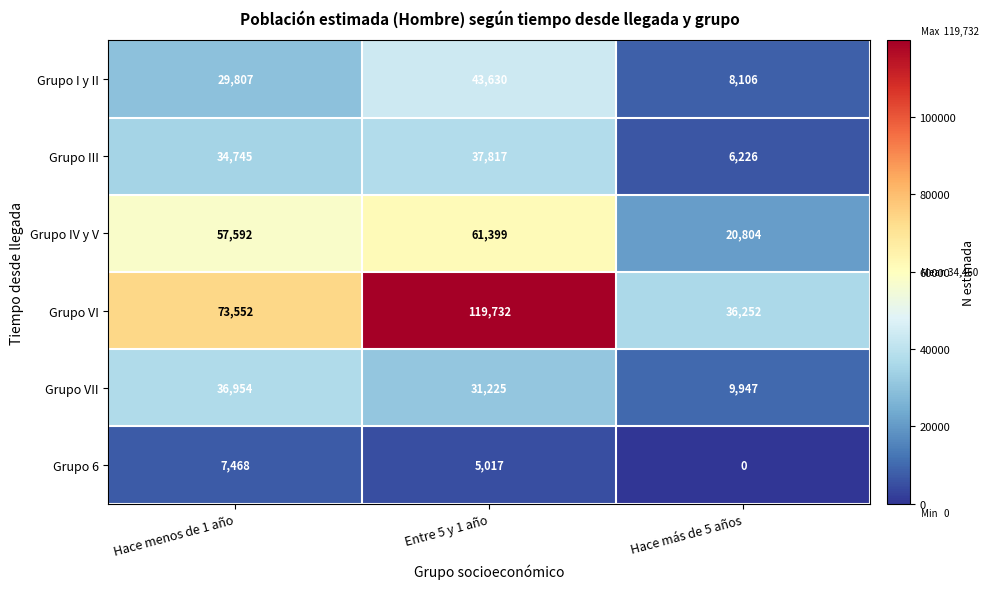

Reading left to right, extract all data points from this chart.

Grupo I y II: Hace menos de 1 año=29807	Entre 5 y 1 año=43630	Hace más de 5 años=8106
Grupo III: Hace menos de 1 año=34745	Entre 5 y 1 año=37817	Hace más de 5 años=6226
Grupo IV y V: Hace menos de 1 año=57592	Entre 5 y 1 año=61399	Hace más de 5 años=20804
Grupo VI: Hace menos de 1 año=73552	Entre 5 y 1 año=119732	Hace más de 5 años=36252
Grupo VII: Hace menos de 1 año=36954	Entre 5 y 1 año=31225	Hace más de 5 años=9947
Grupo 6: Hace menos de 1 año=7468	Entre 5 y 1 año=5017	Hace más de 5 años=0